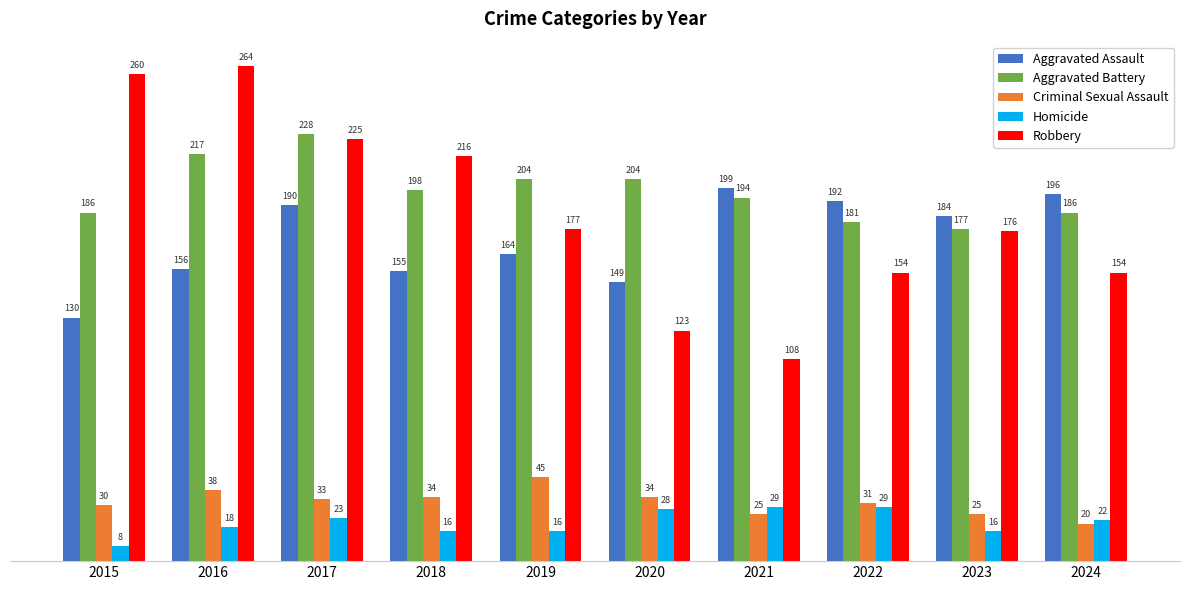

What is the greatest value displayed?

264